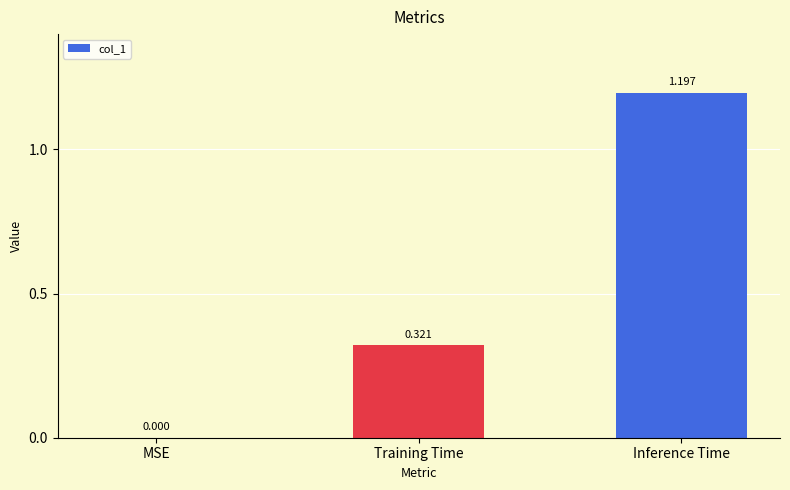

Are the bars horizontal?

No